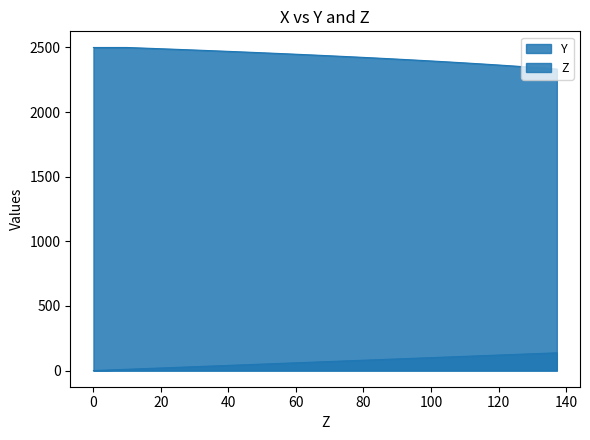

What is the difference between the maximum and second lowest values in the Z series?

132.3